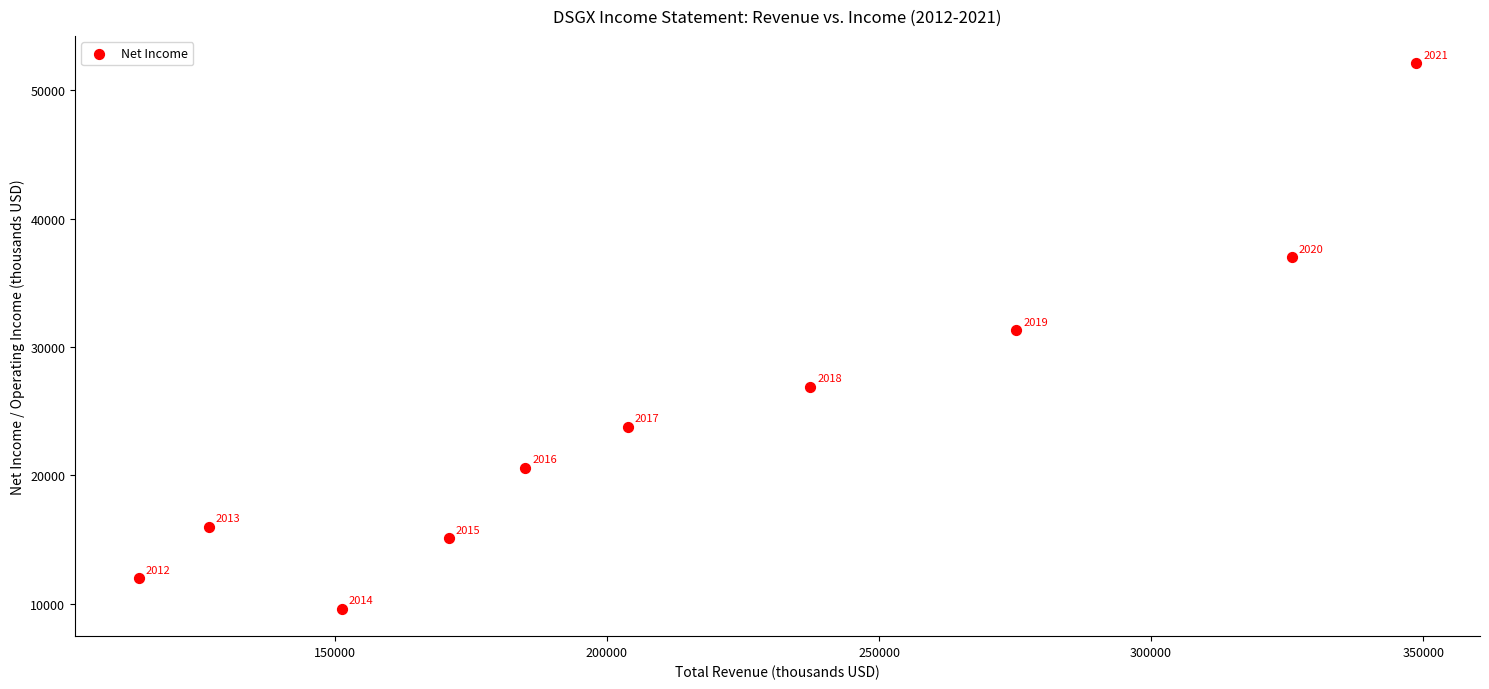

What is the average X value?

213900